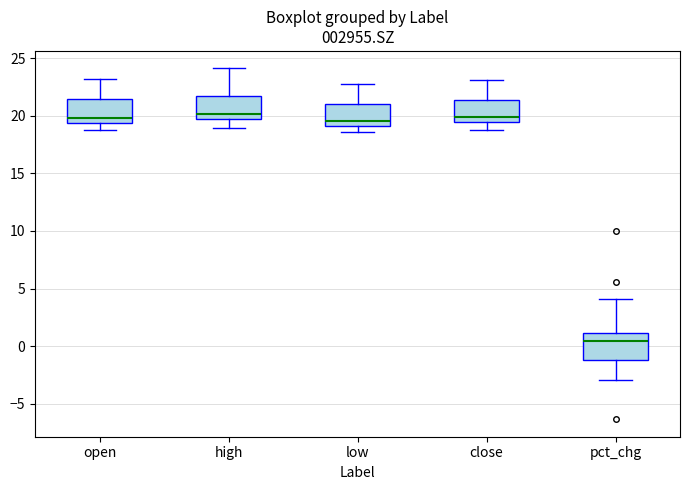

Where does the median line of the box for close sit on the y-axis? The values are not printed on the chart, so give them approximately, as read against the axis.

20.0